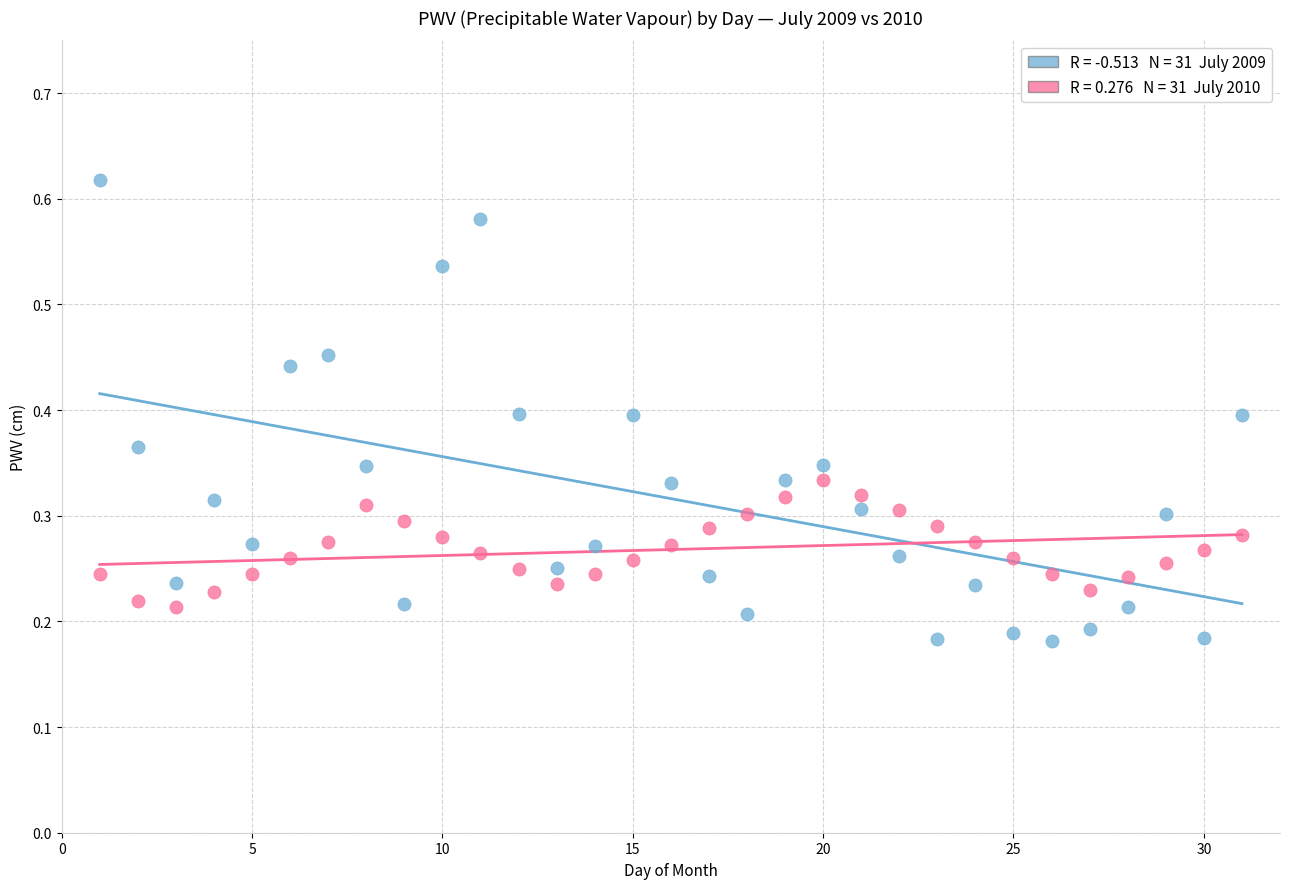

Across all data points, what is the range of X values (max minus min)?

30.0